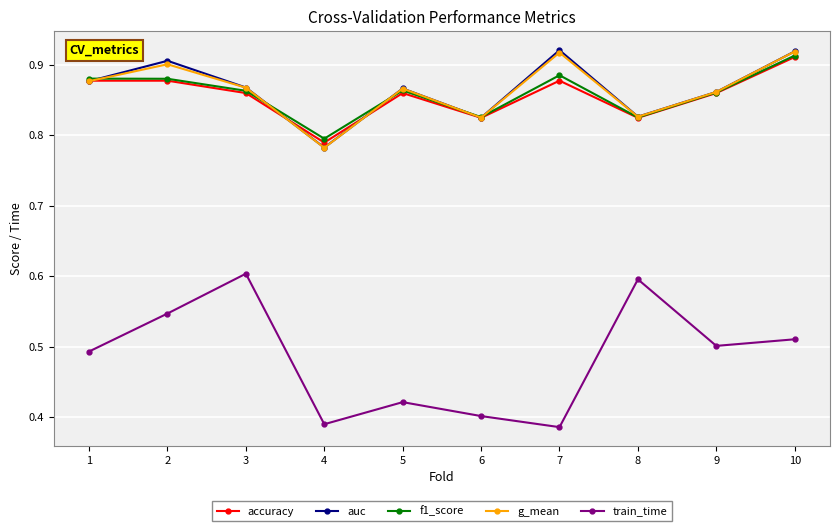

How many lines are shown in the chart?

5